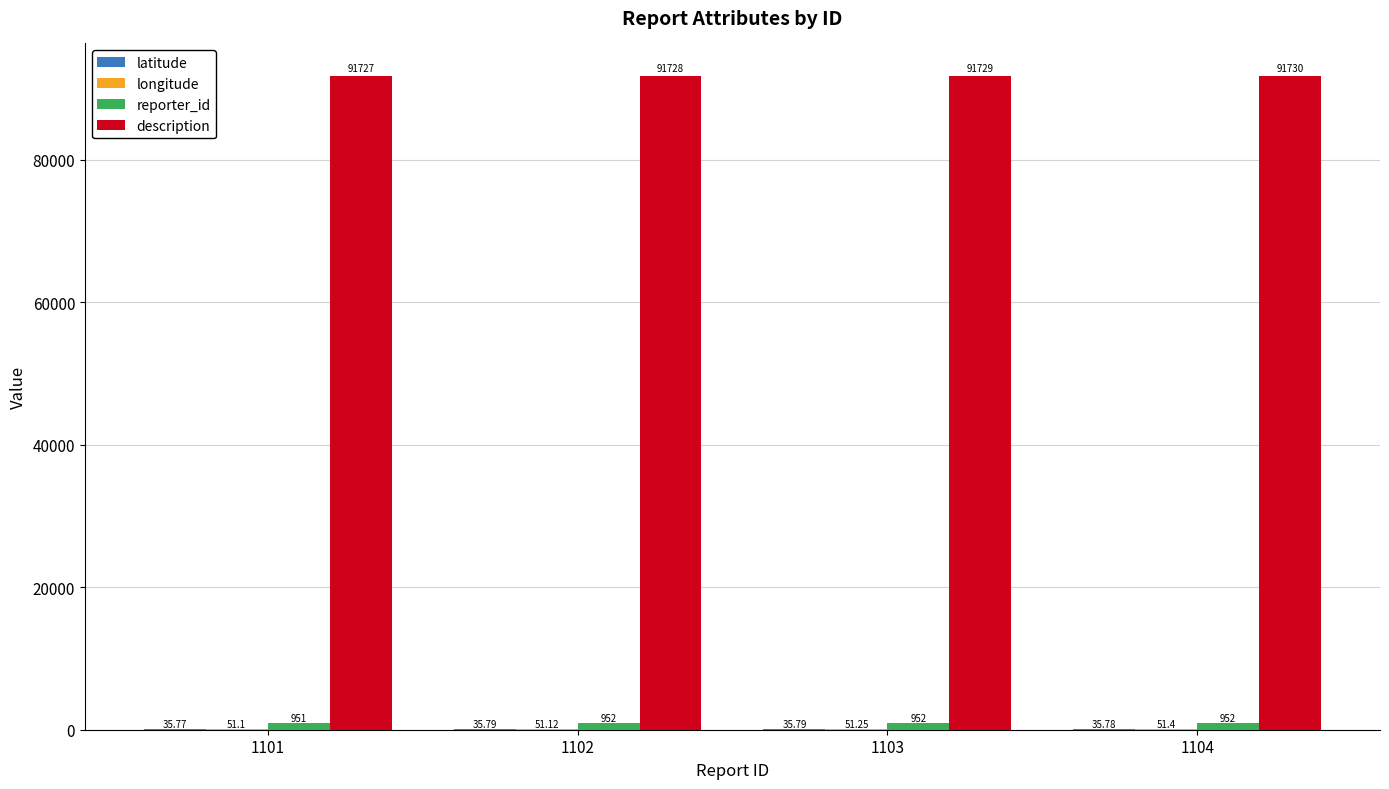

At which category is the sum across all series the highest?

1104